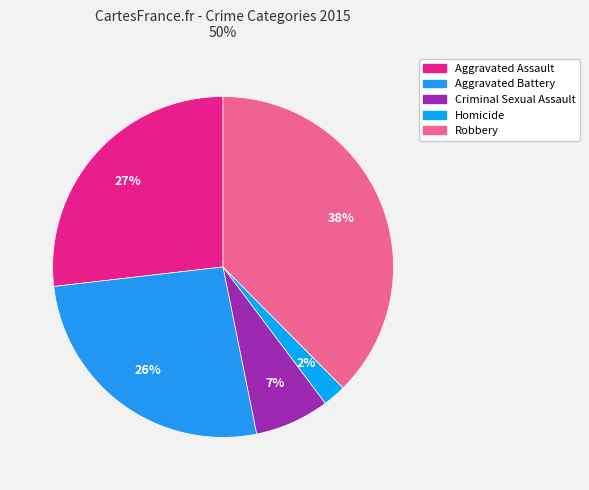

Is there any slice that represents more than half of the pie?

No